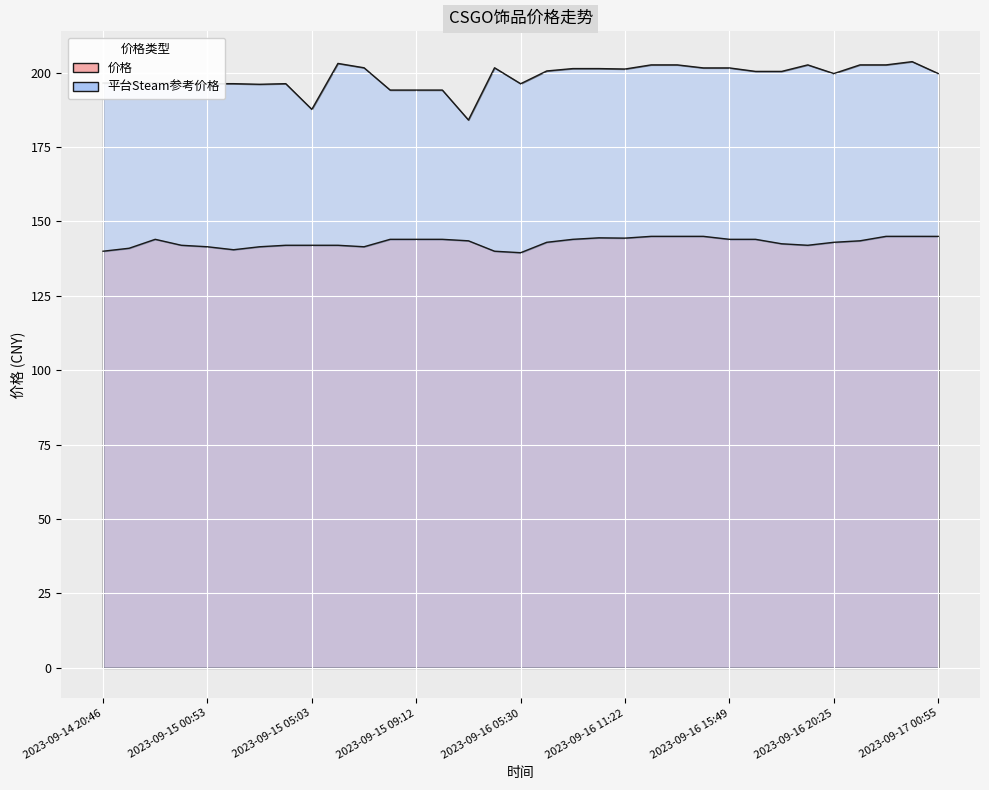

How many data points in 平台Steam参考价格 are less than 200?

16